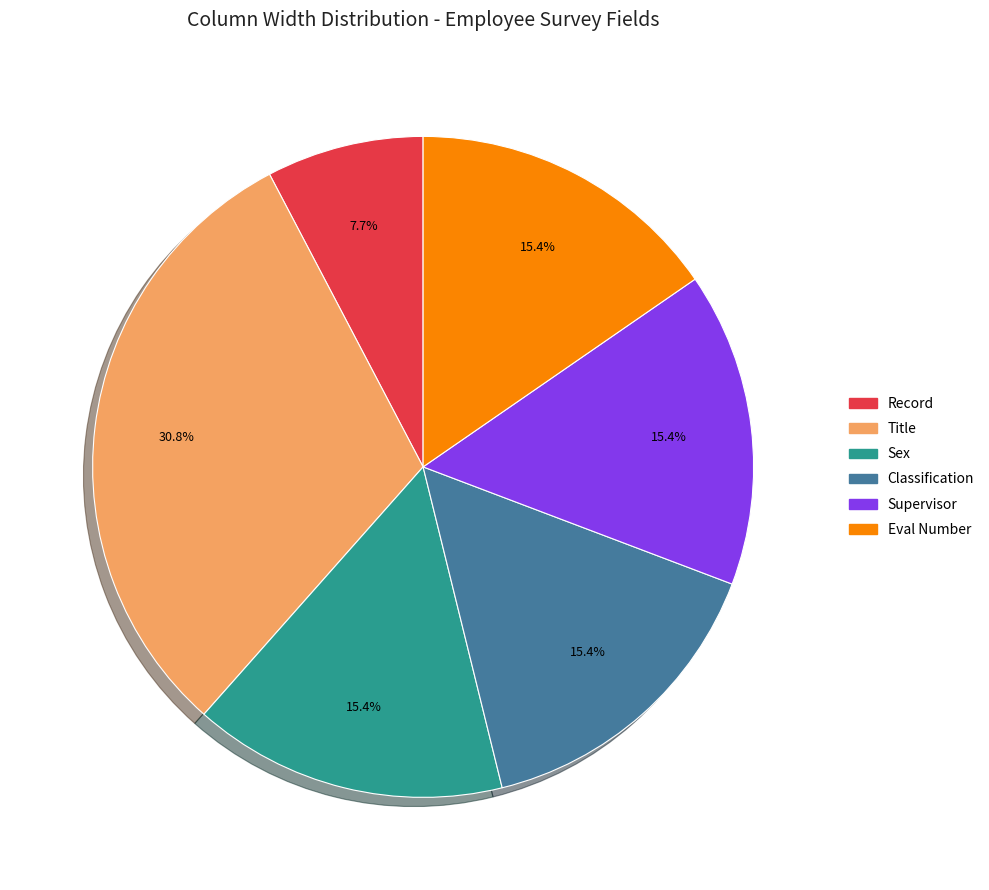

The Eval Number slice represents 30% of the pie. True or false?

False